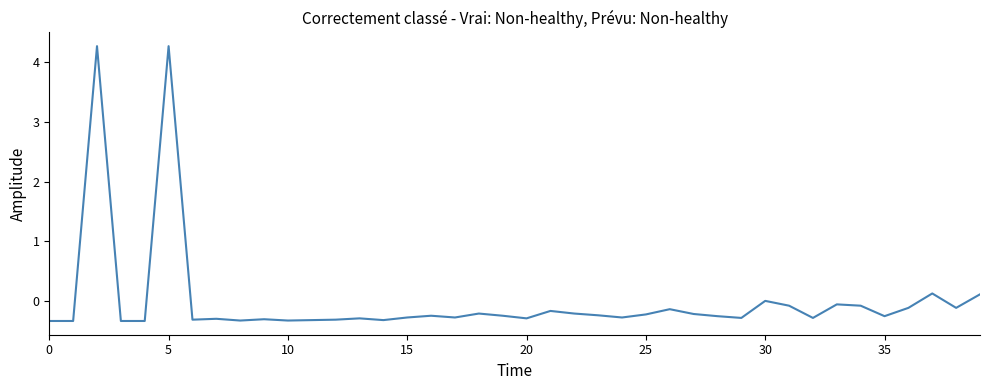

What is the difference between the maximum and minimum values?

4.6